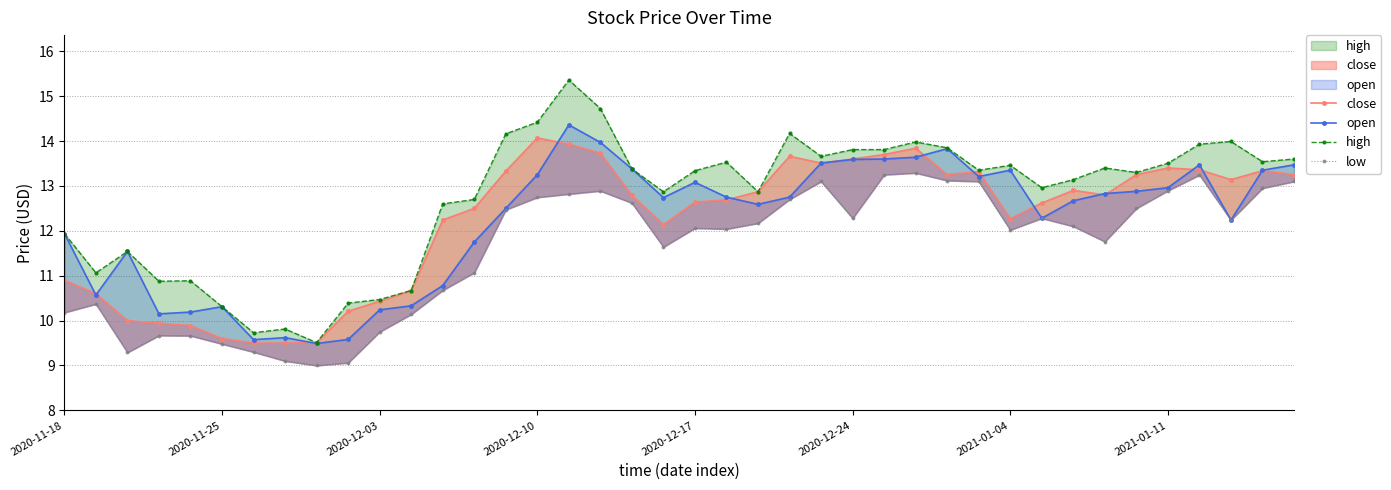

Where does the open series first go above 12?

14